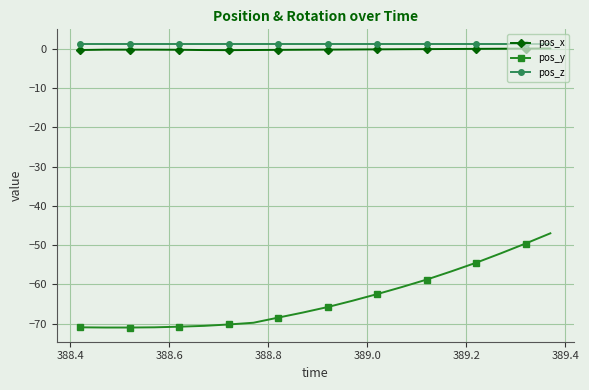

What is the average value of the pos_y series?

-63.7